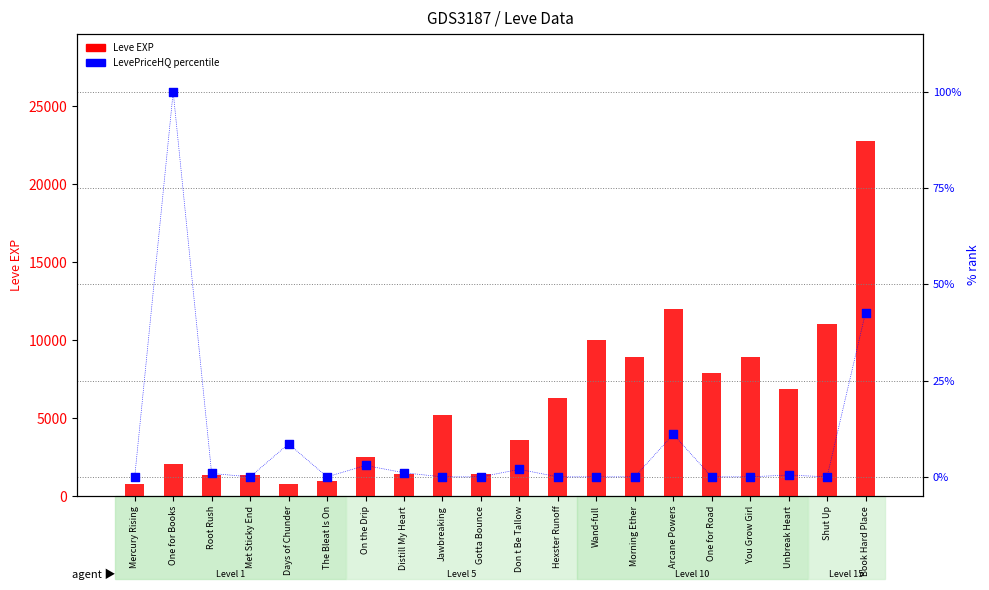

At how many categories does at least one series exceed 425?

20